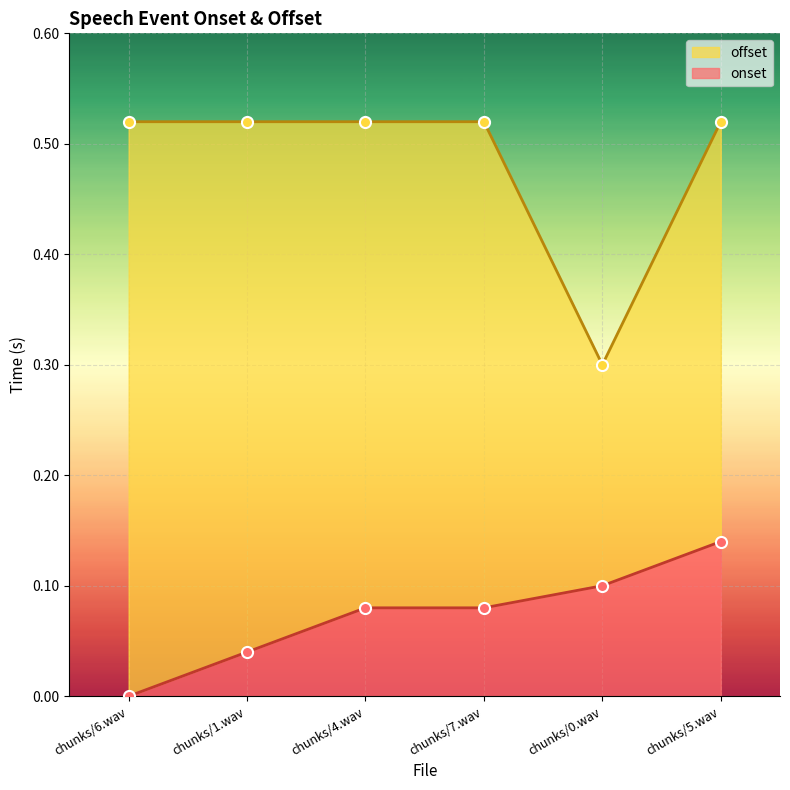

What is the label of the 1st point from the left?

chunks/6.wav